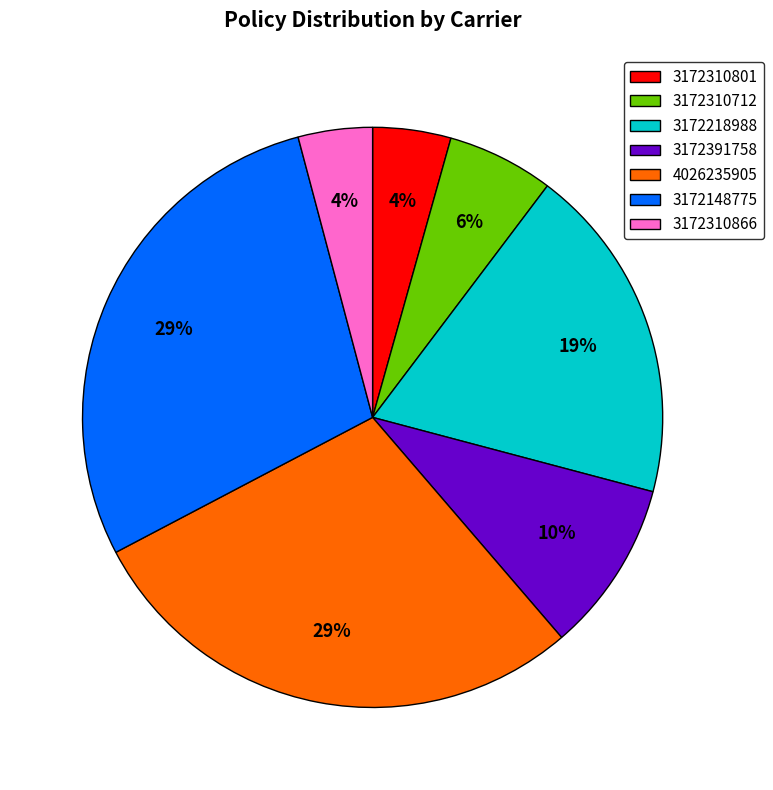

Approximately how many times larger is the value at 3172310712 compared to 3172218988?

0.3